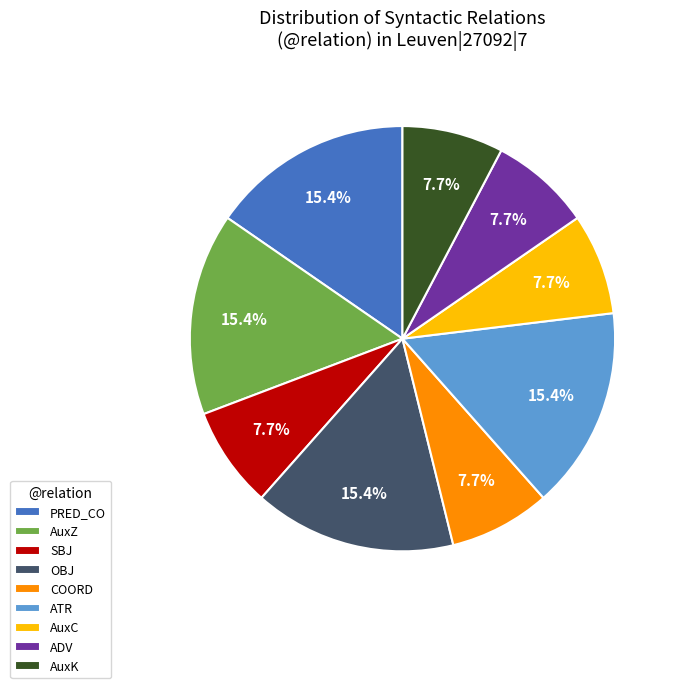

What percentage is NOT represented by AuxC?

92.3%